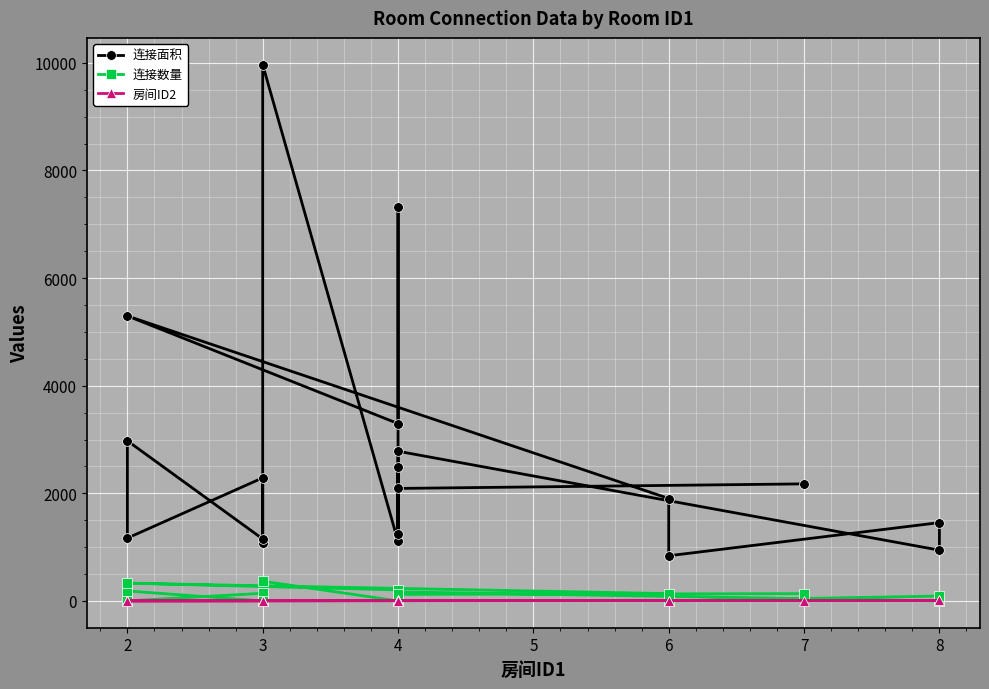

How many interior local peaks does the 连接数量 series have?

7